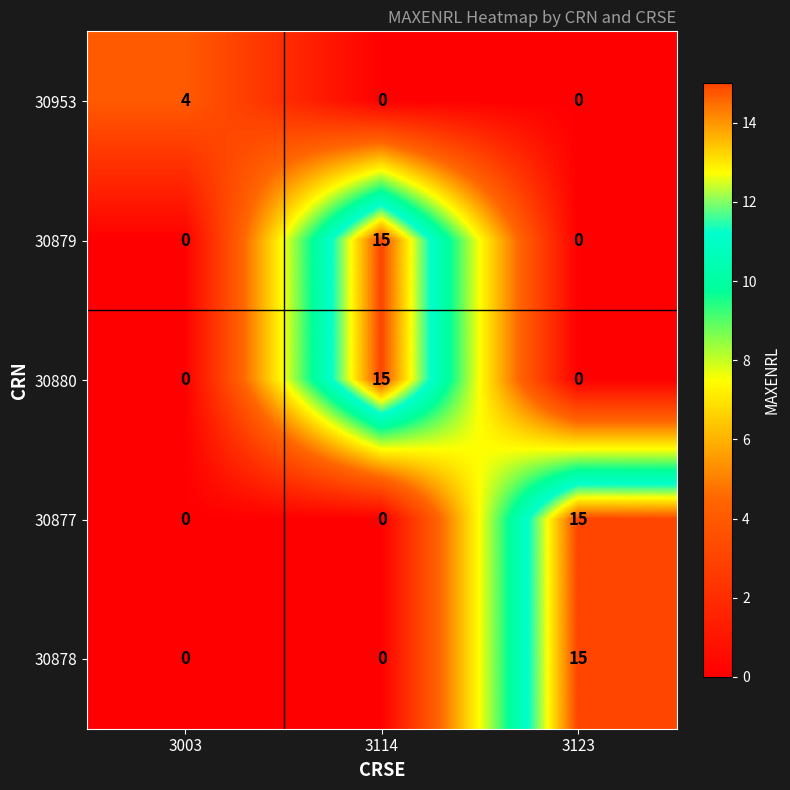

At which label does 30879 reach its peak?

3114